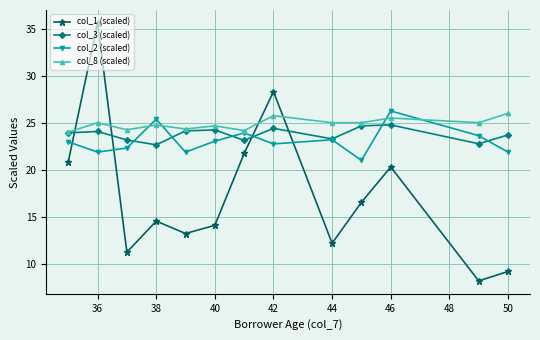

List the series in order of their peak value, highest first.

col_1 (scaled), col_2 (scaled), col_8 (scaled), col_3 (scaled)